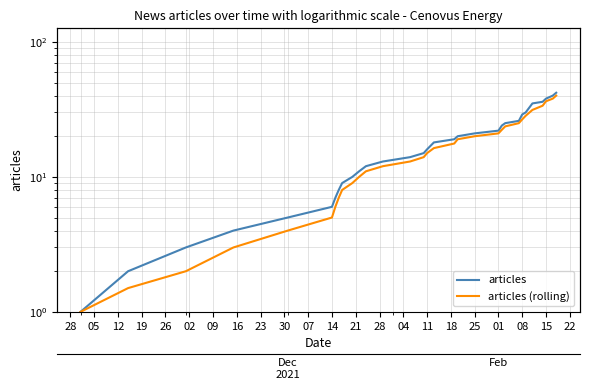

How many data points in articles are above 16?

15